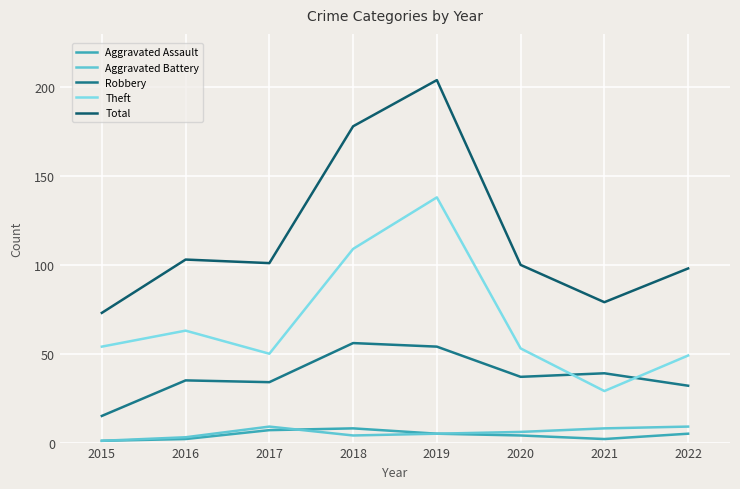

Which series changed the most between 2019 and 2020?

Total